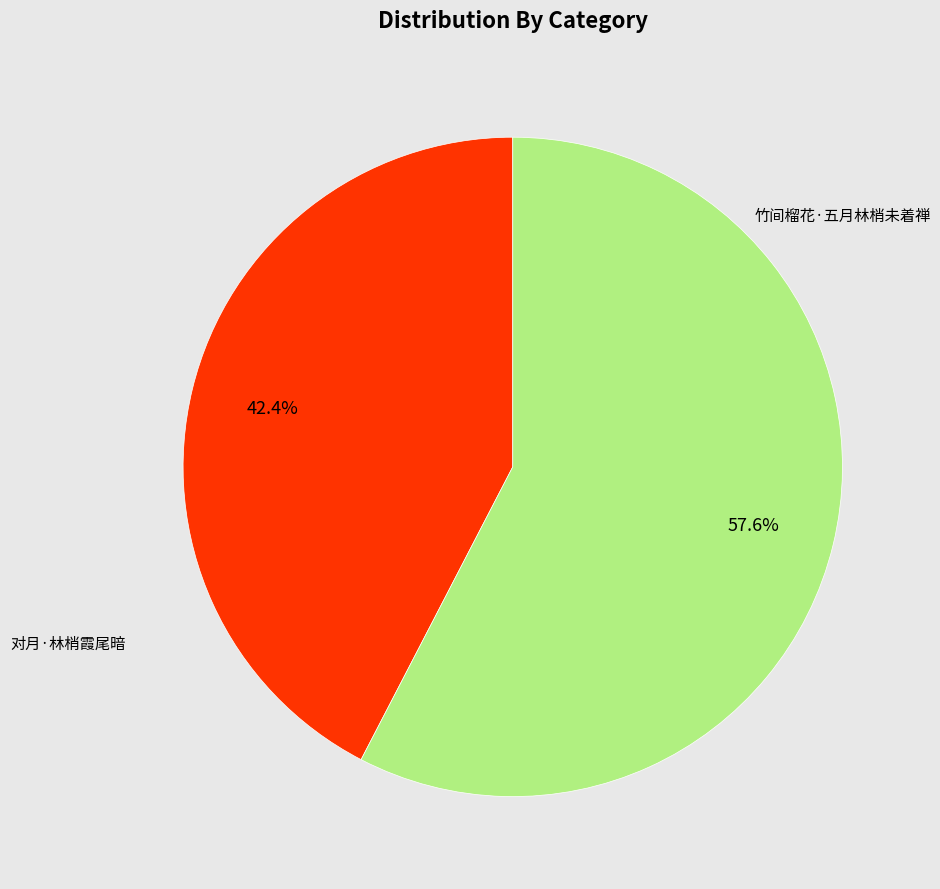

Is there a majority slice in this chart?

Yes